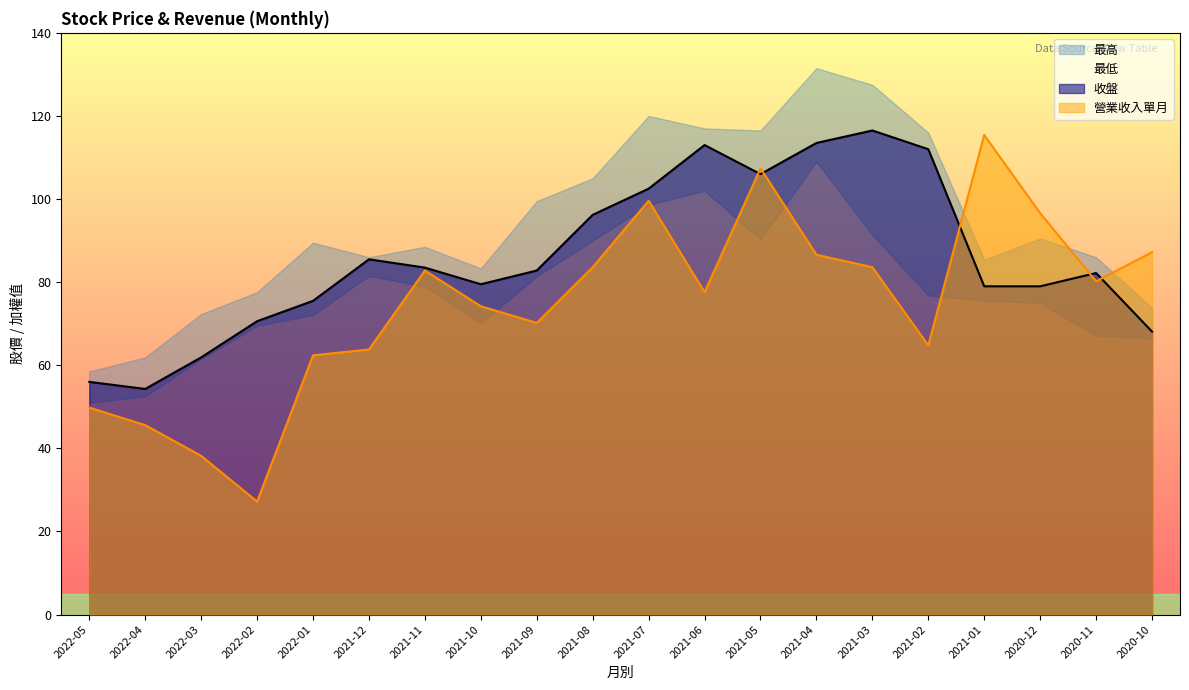

Is it true that 營業收入單月 equals 77.6 at 2021-06?

True